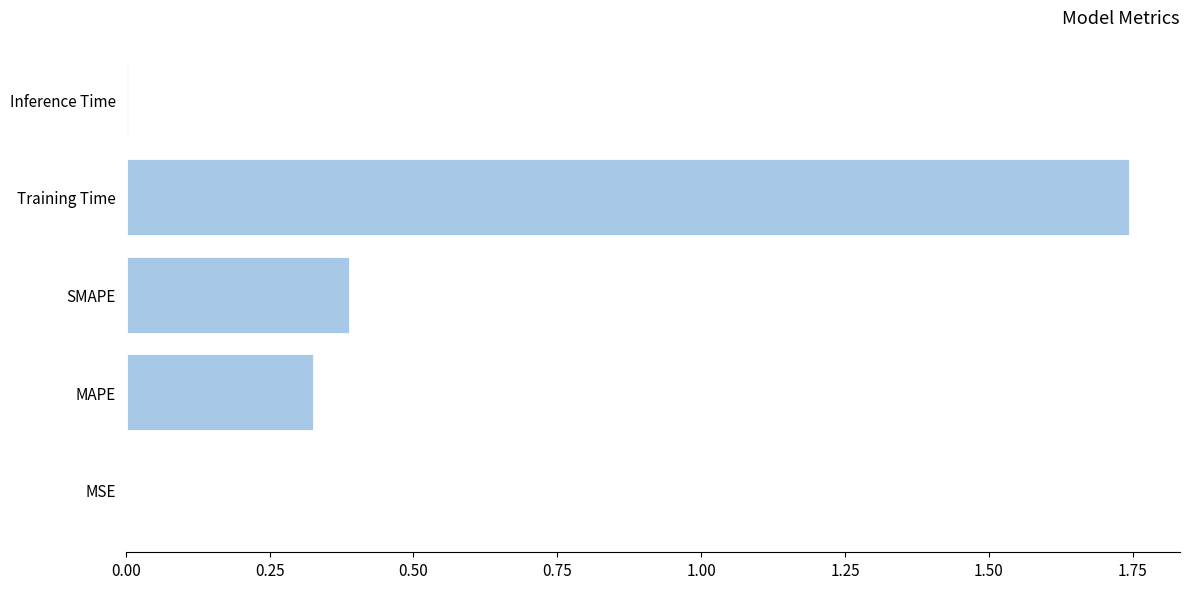

At which category does the chart reach its peak across all series?

Training Time